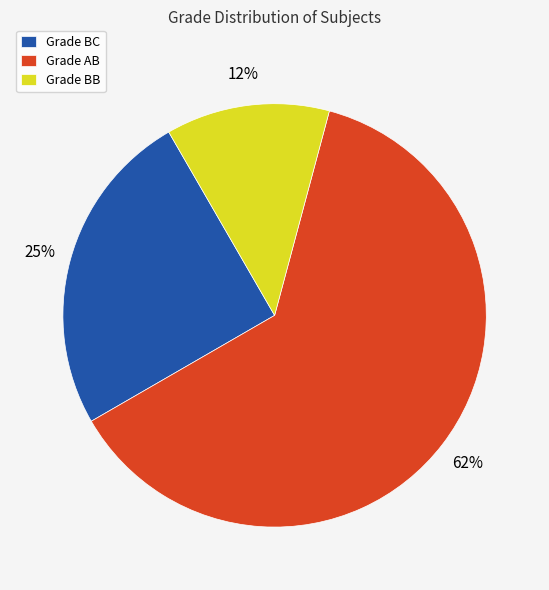

Is the sum of Grade AB and Grade BC greater than half?

Yes